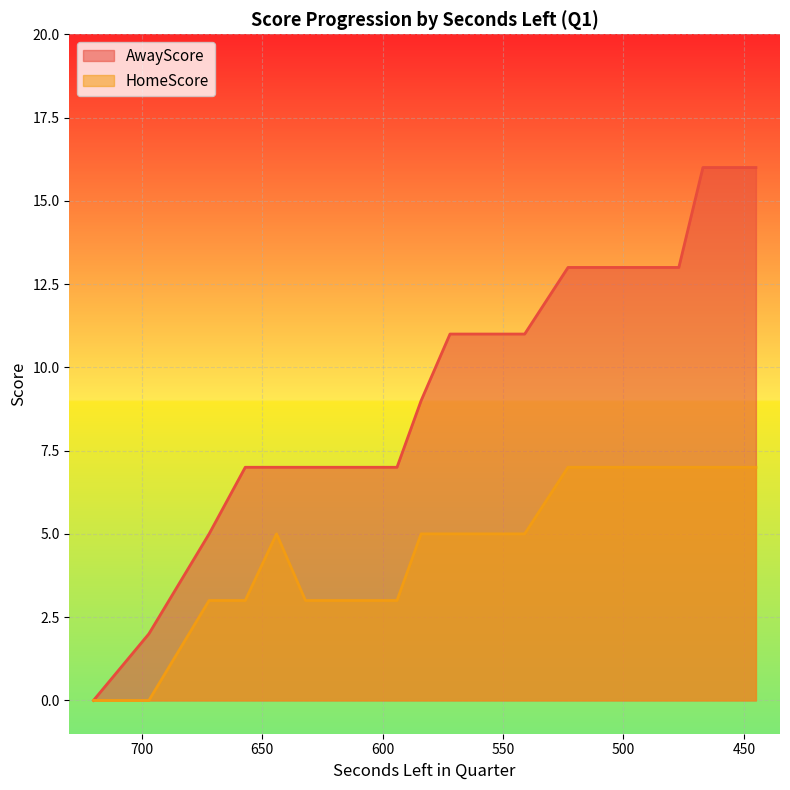

Which category has the lowest value in the HomeScore series?

720